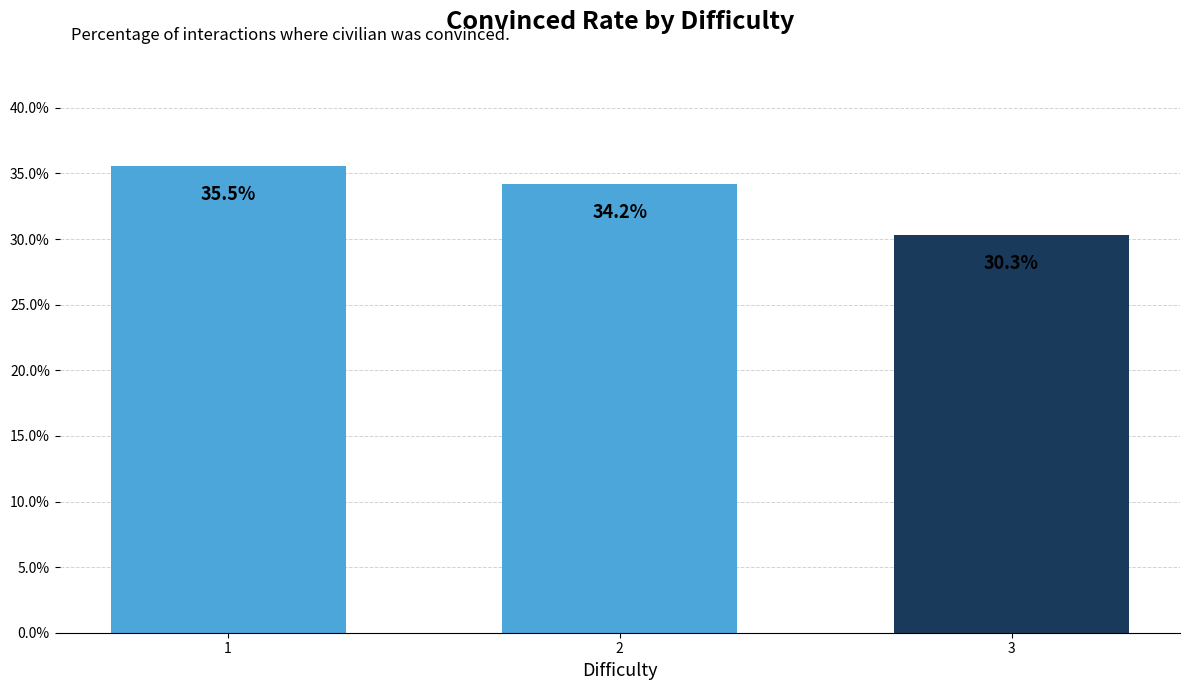

Approximately how many times larger is the value at 1 compared to 3?

1.2